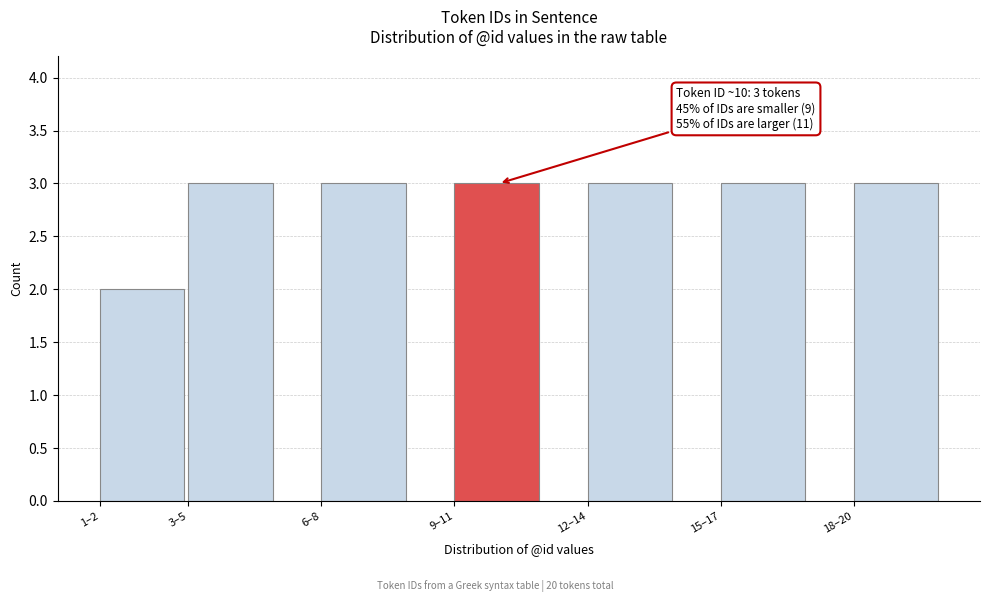

Reading right to left, what are all the values shown in this chart?

18–20=3	15–17=3	12–14=3	9–11=3	6–8=3	3–5=3	1–2=2